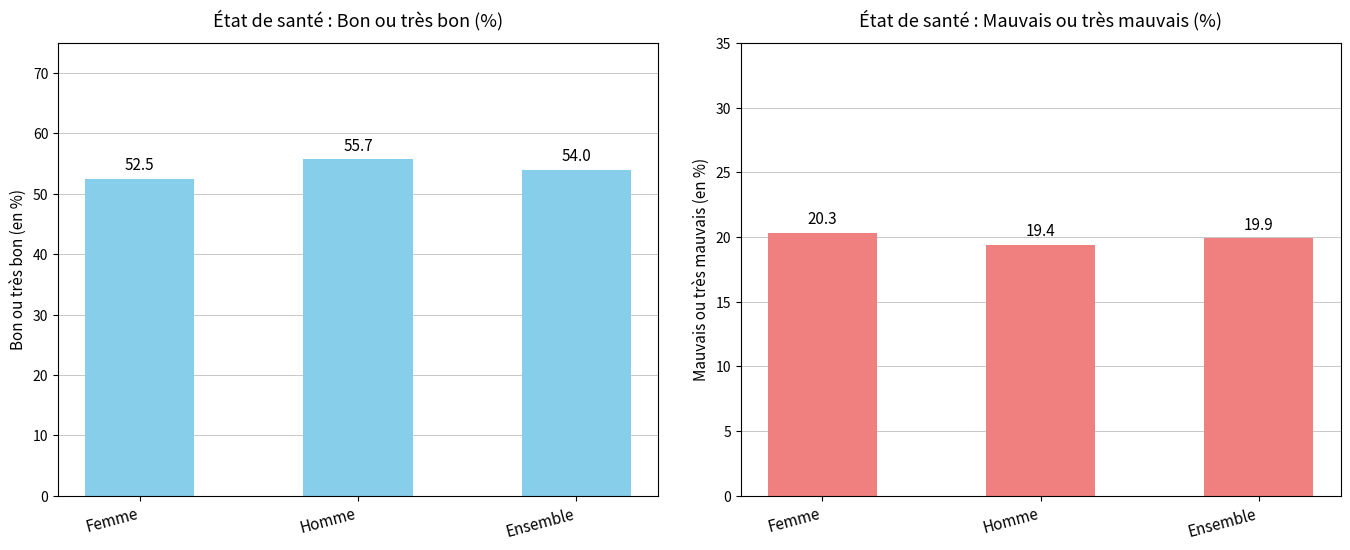

Rank the categories by Bon ou très bon (en %) value from lowest to highest.

Femme, Ensemble, Homme